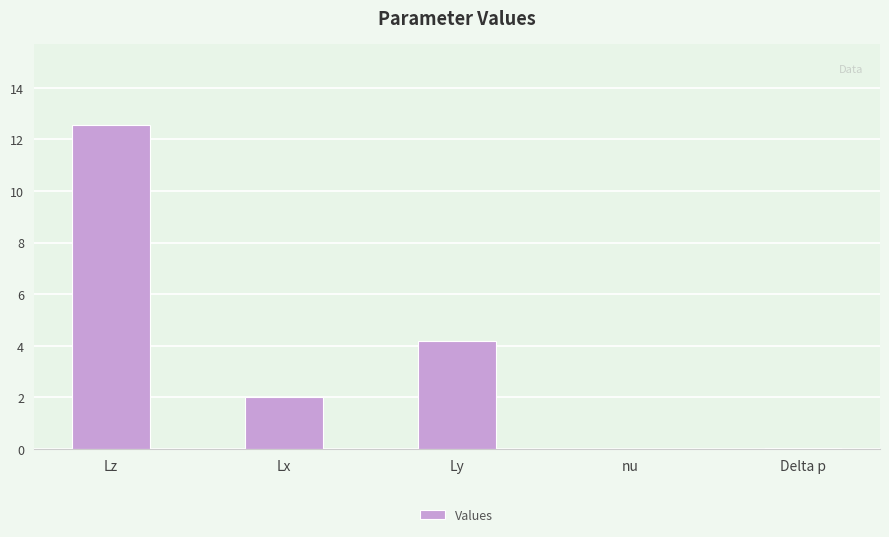

Are the bars horizontal?

No